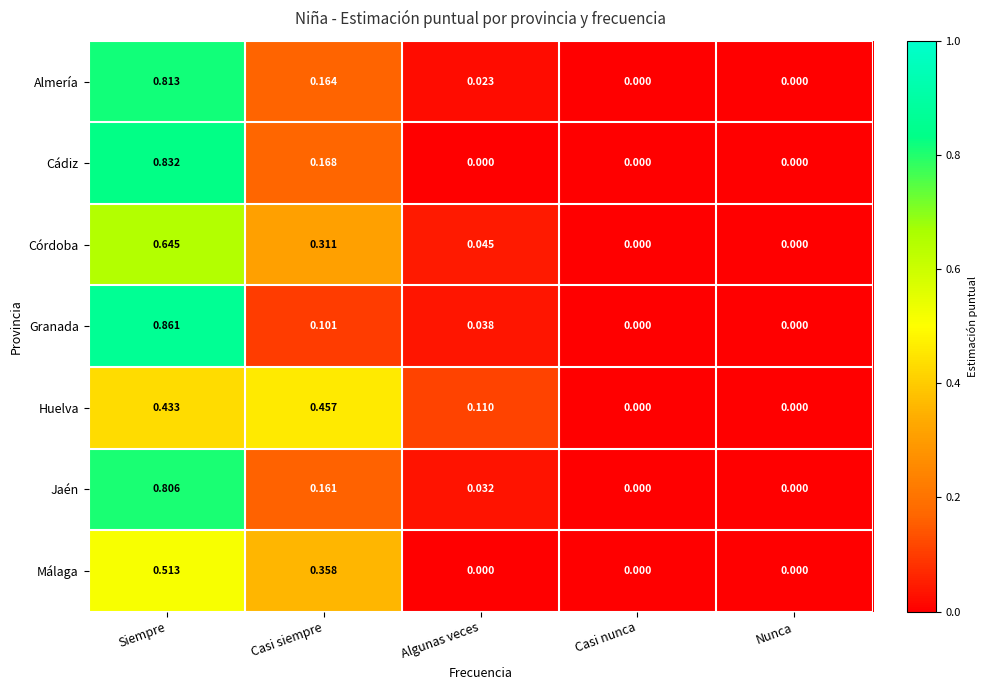

List the series in order of their peak value, lowest first.

Huelva, Málaga, Córdoba, Jaén, Almería, Cádiz, Granada